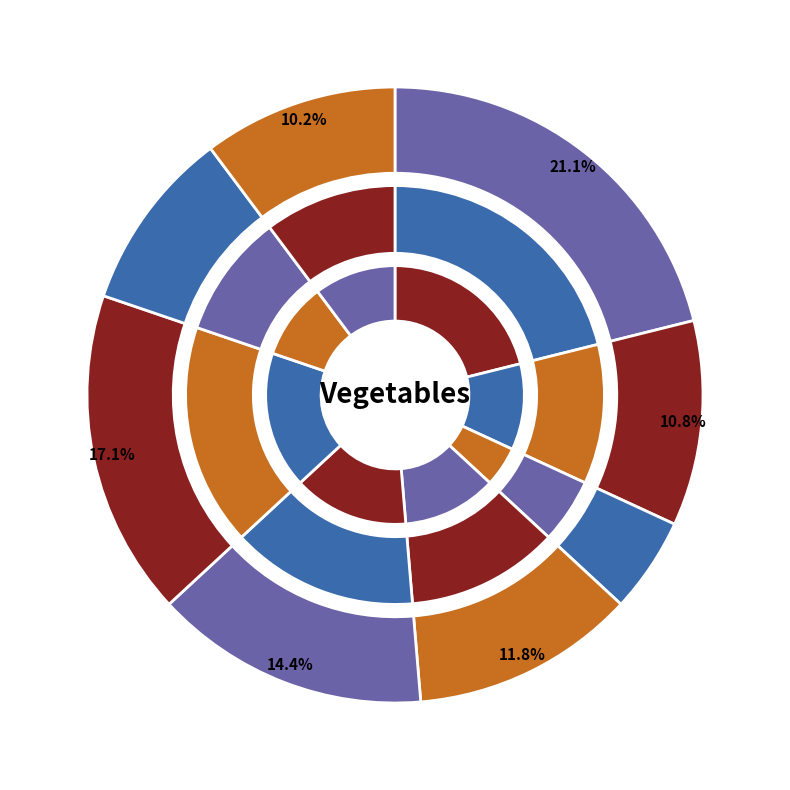

Combined, what portion of the pie is Broccoli and Brussel Sprouts?

16.8%